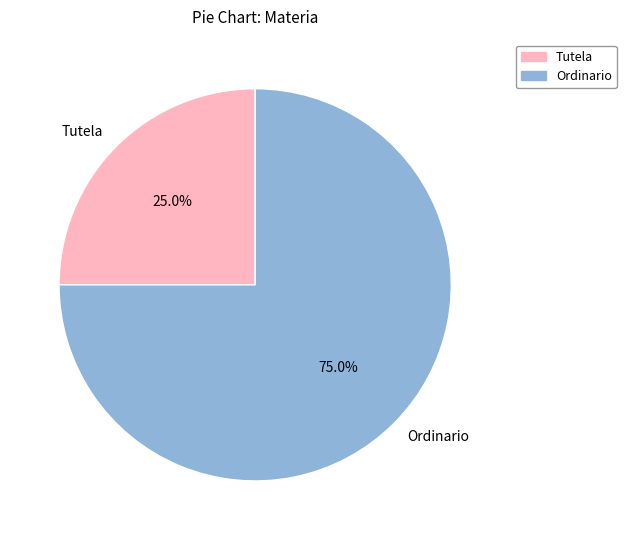

Which category has the smallest portion of the pie?

Tutela